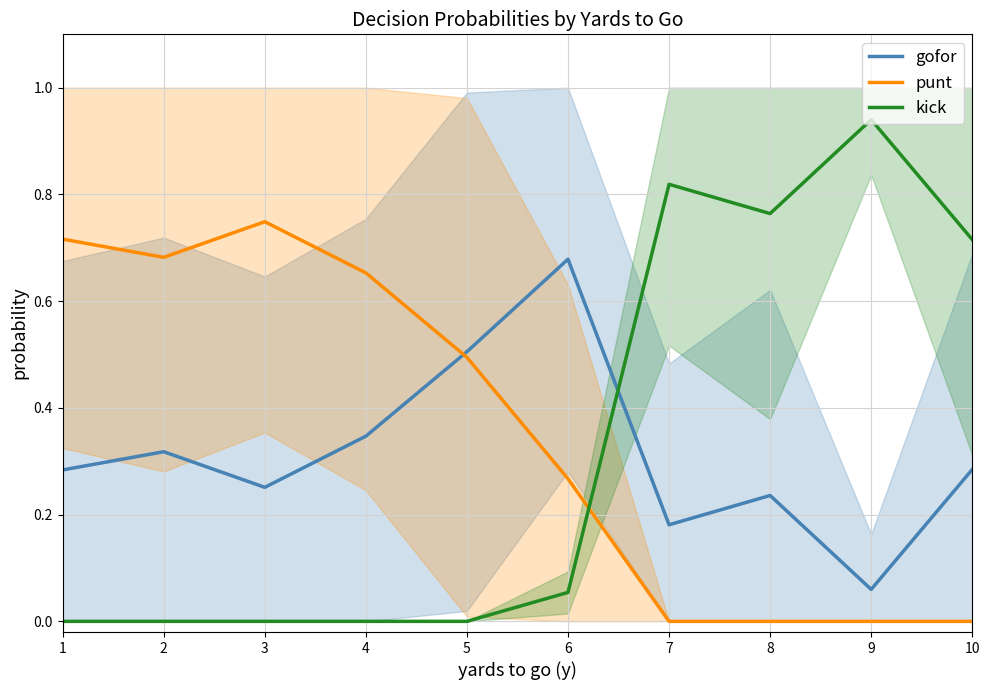

What is the greatest value displayed?

0.9